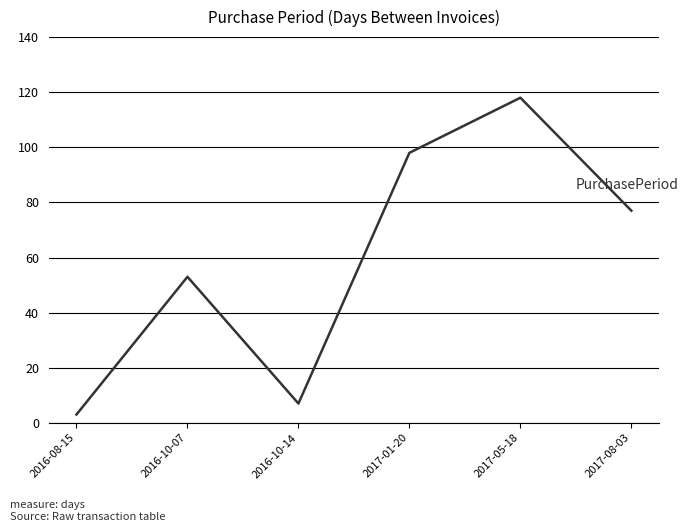

How many values are below 77?

3